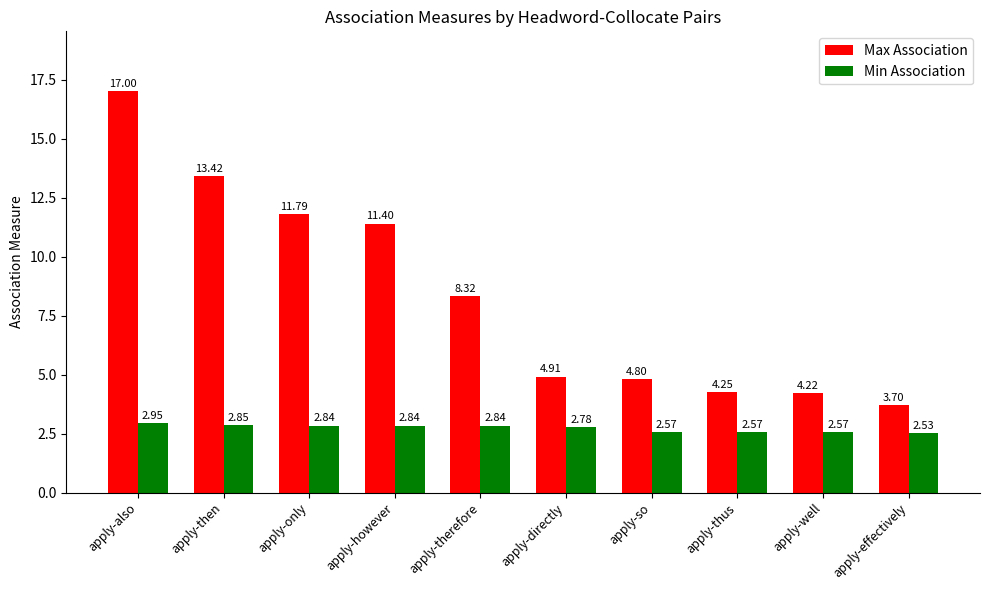

What position from the right is apply-then?

9